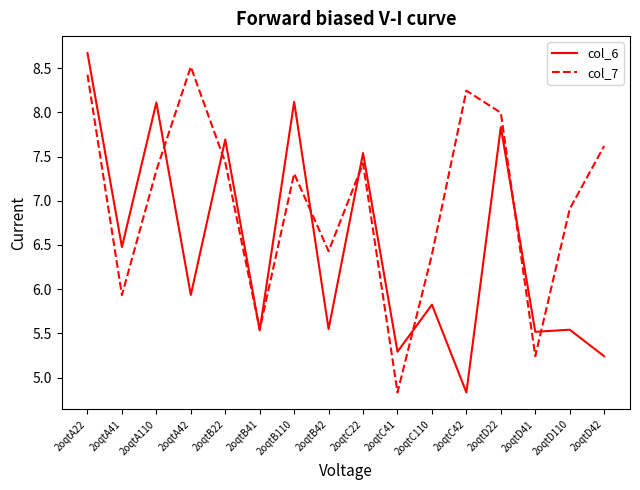

What is the total value across all series at 2oqtA42?

14.4